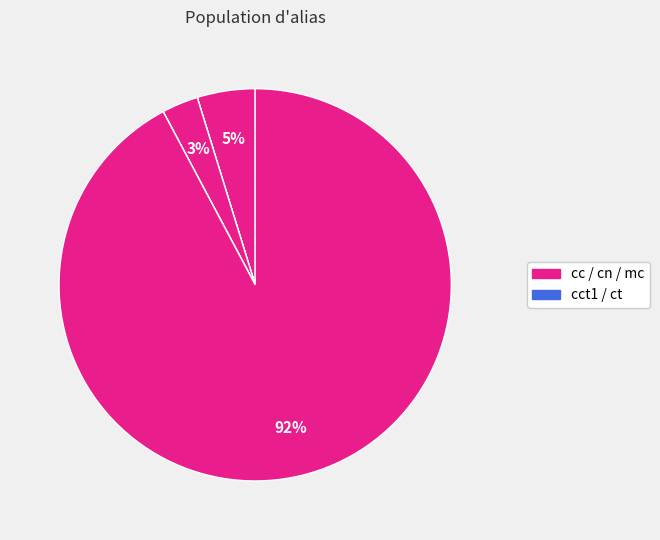

Which slice represents more than half of the pie?

mc